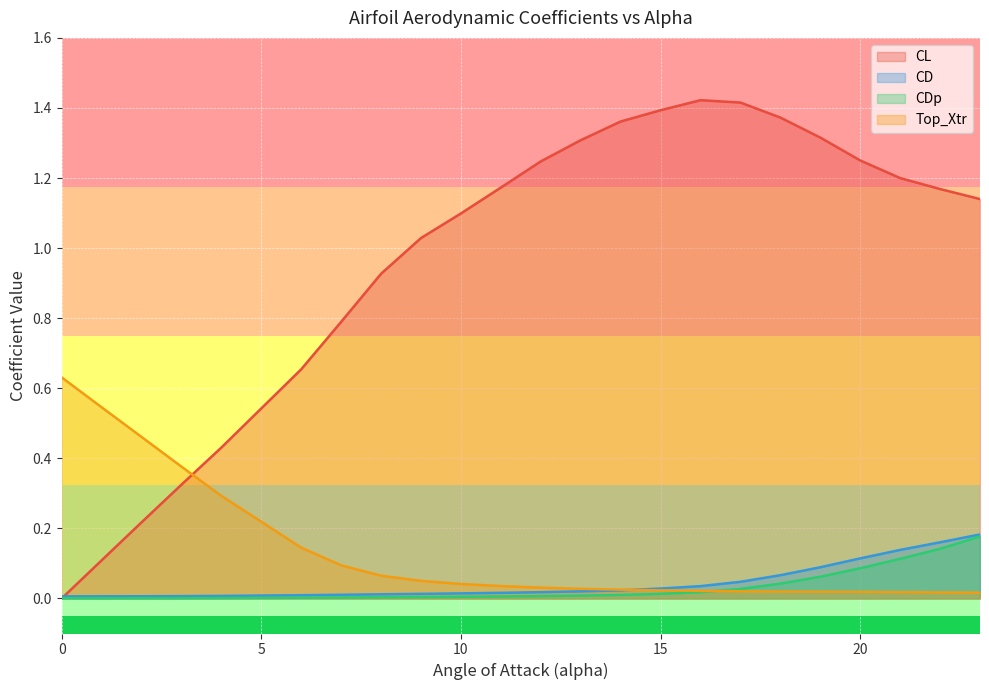

Between 15.0 and 22.0, which series saw the biggest shift?

CL